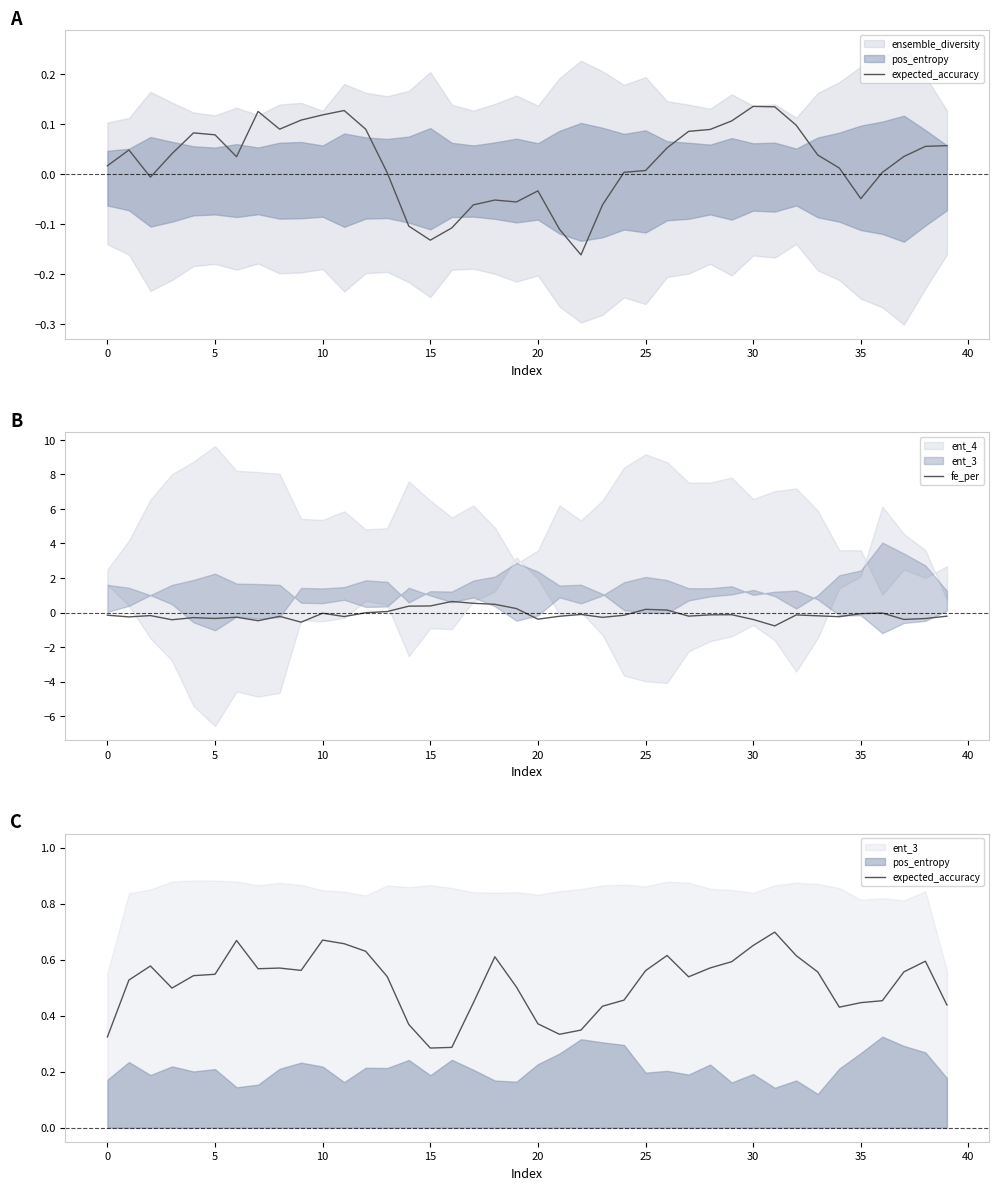

Which category has the highest value in the fe_per series?

16